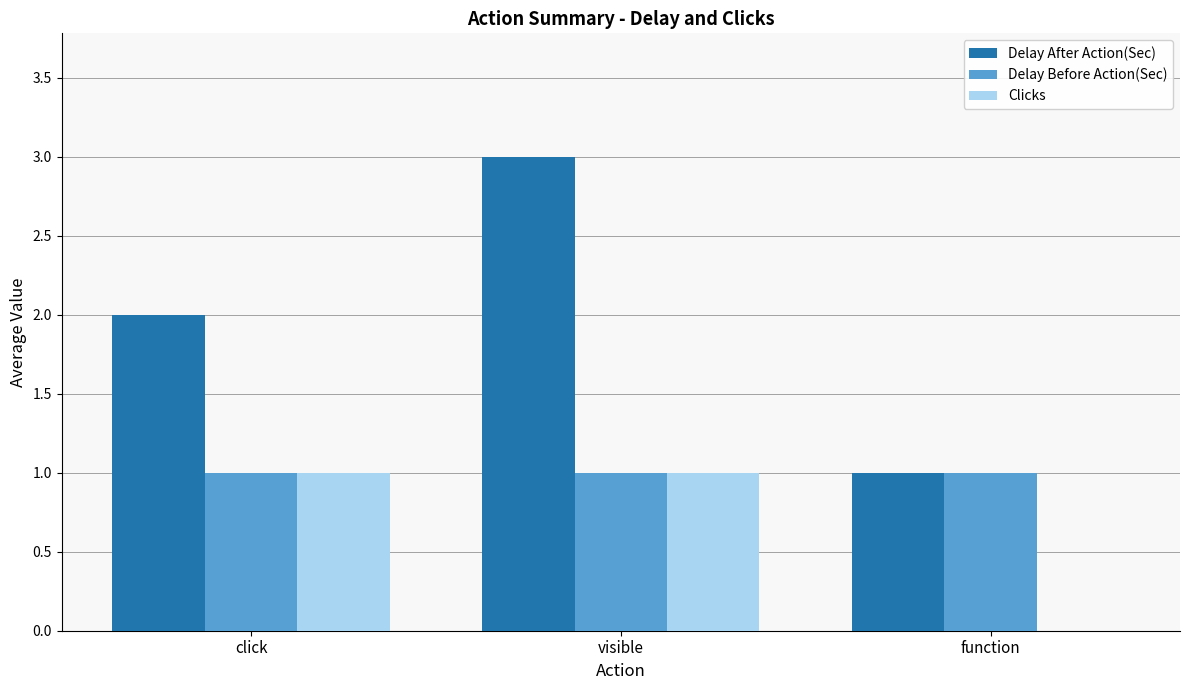

What is the sum of all Delay Before Action(Sec) values?

3